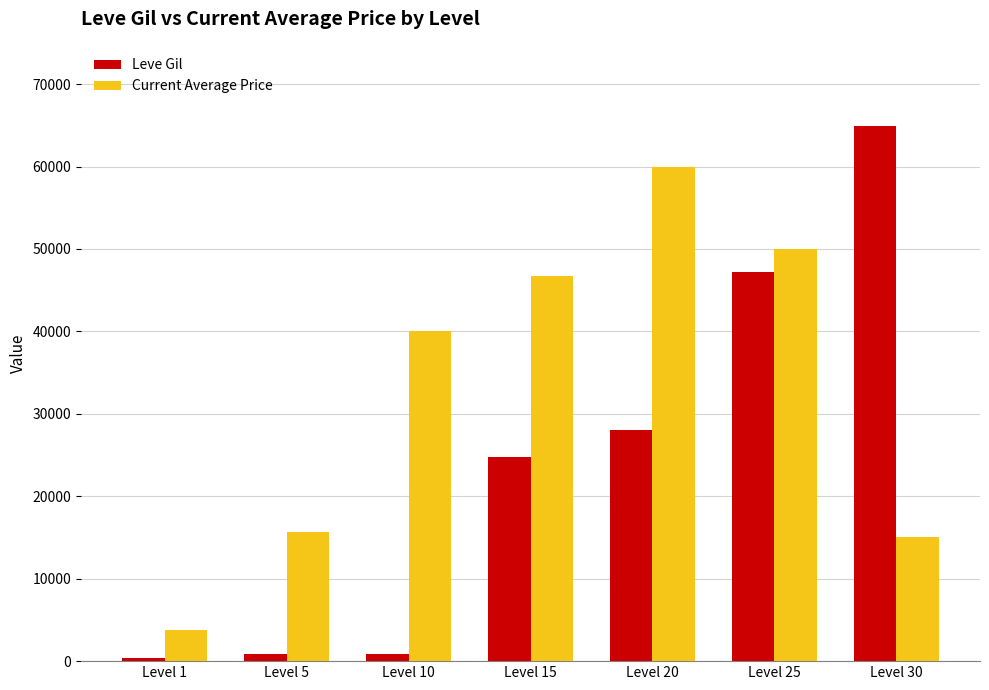

Does the chart contain stacked bars?

No